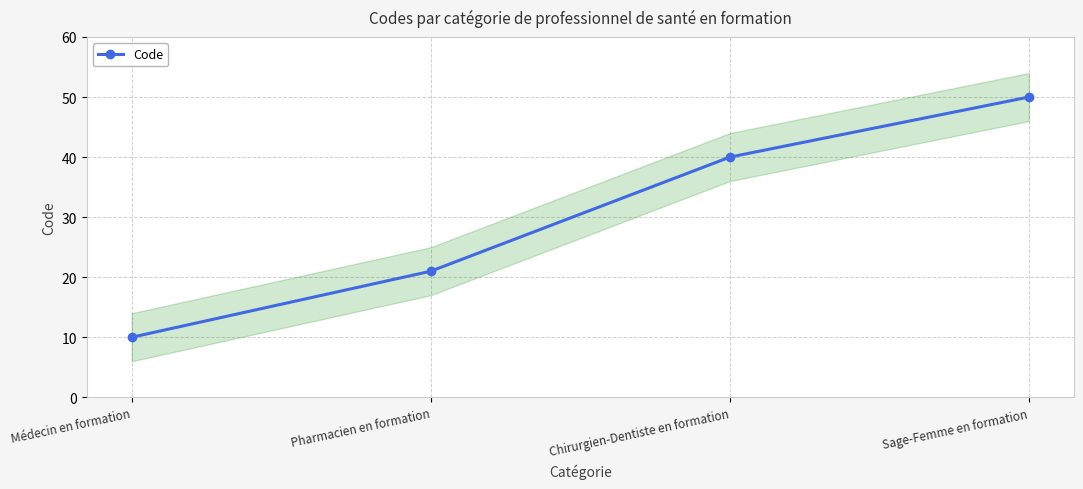

What is the label of the 3rd point from the right?

Pharmacien en formation